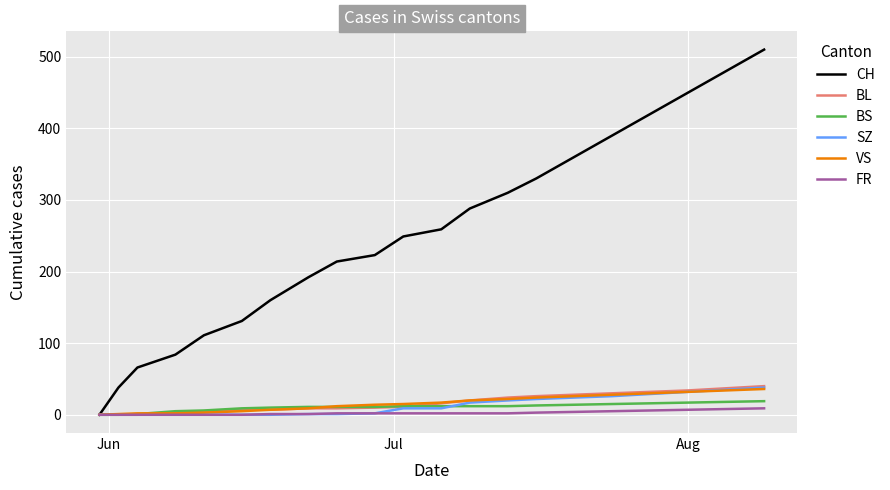

Which series has the widest spread of values?

CH